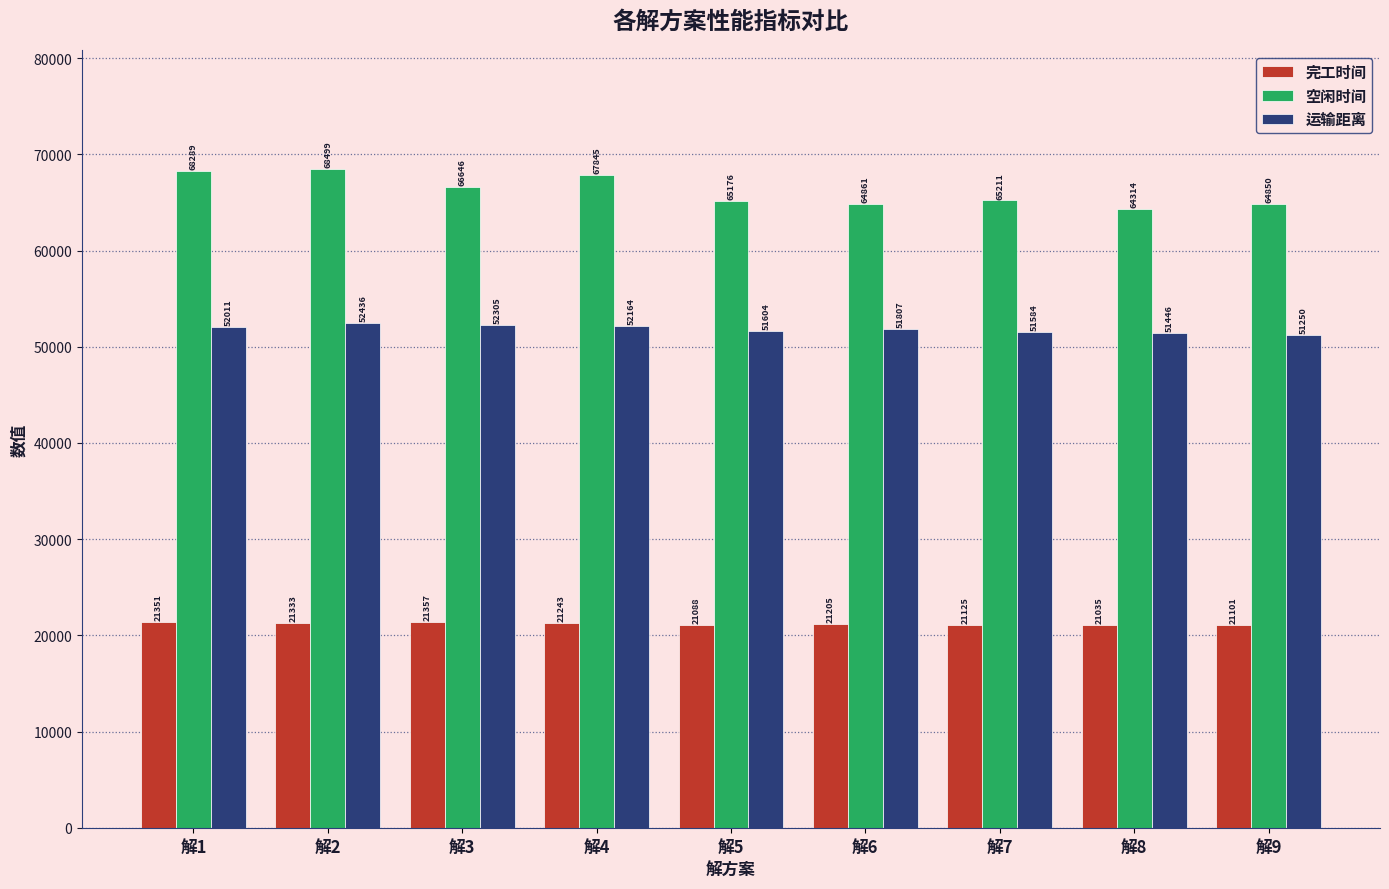

Rank the categories by 运输距离 value from highest to lowest.

解2, 解3, 解4, 解1, 解6, 解5, 解7, 解8, 解9